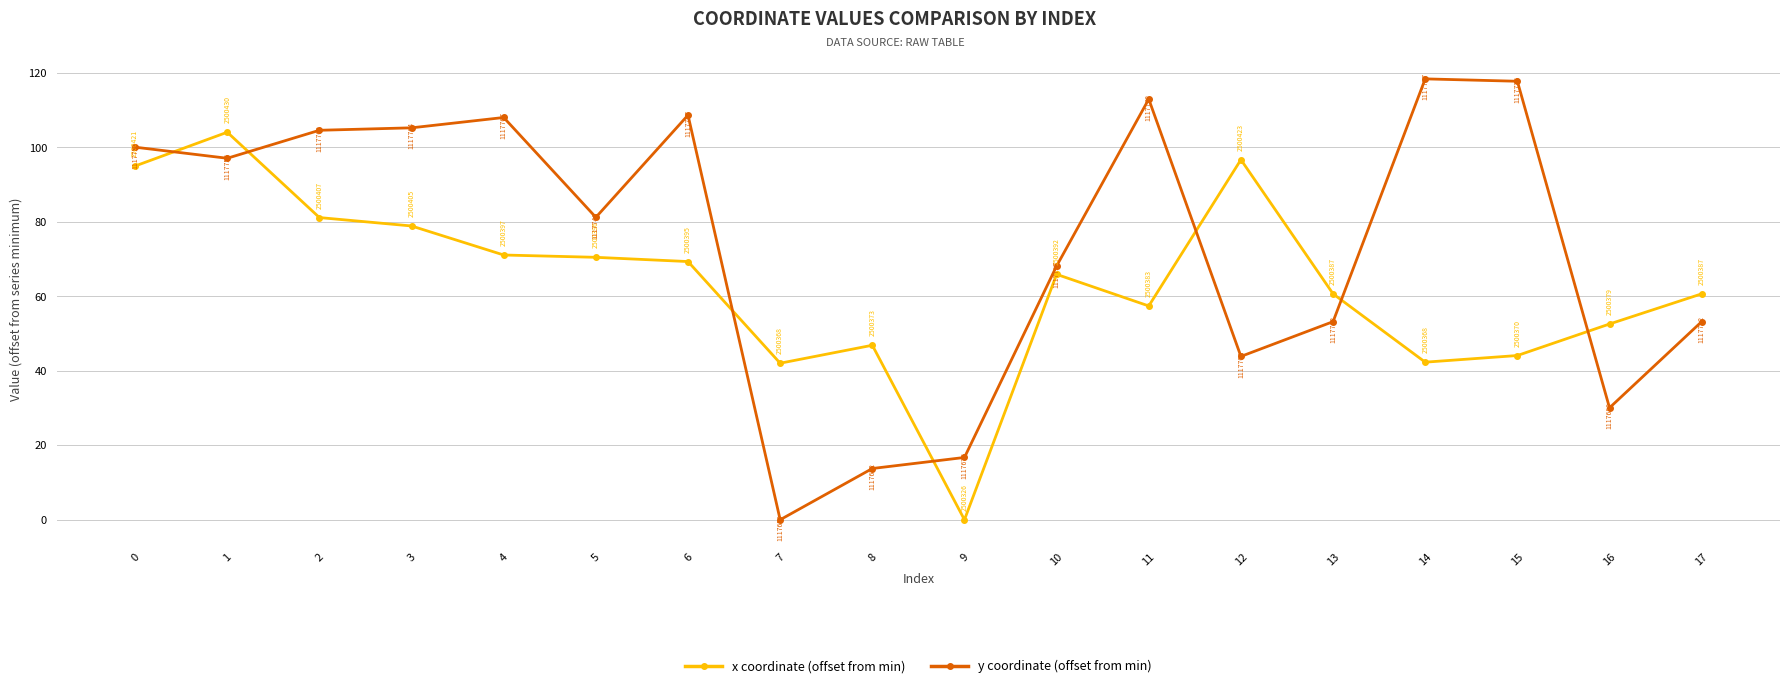

List the series in order of their overall mean, highest first.

y coordinate (offset from min), x coordinate (offset from min)